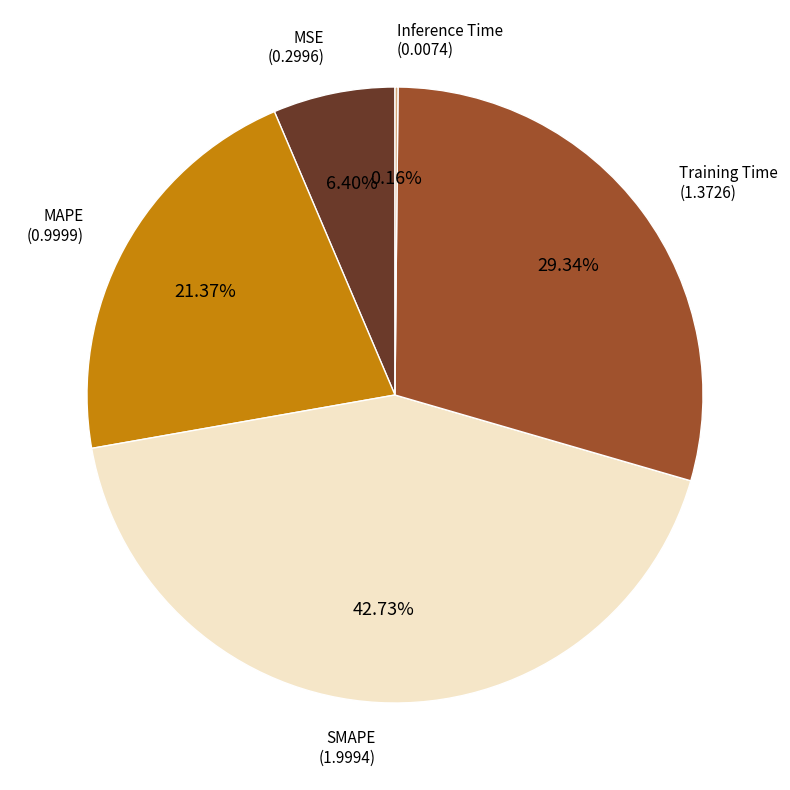

True or false: MSE accounts for 6% of the total.

True